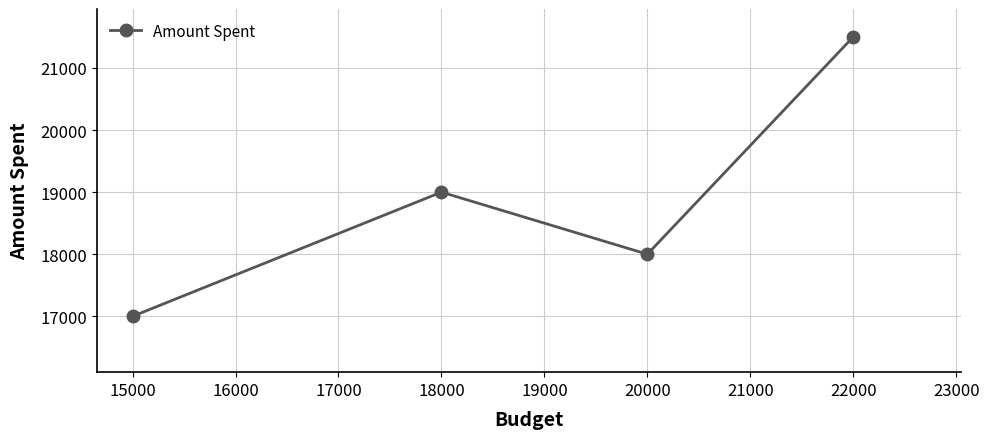

How many series are shown in this chart?

1